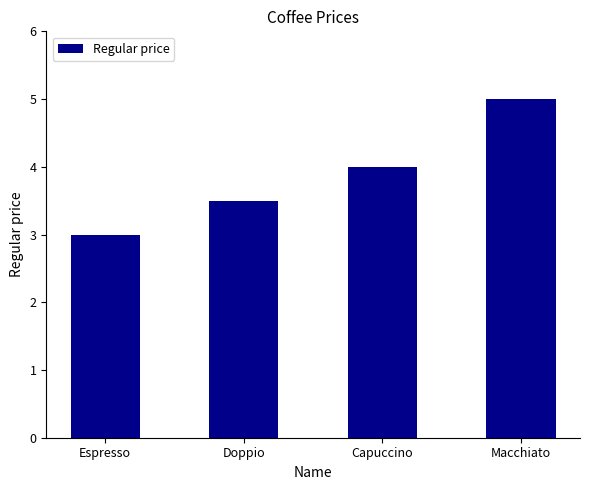

What position from the left is Capuccino?

3